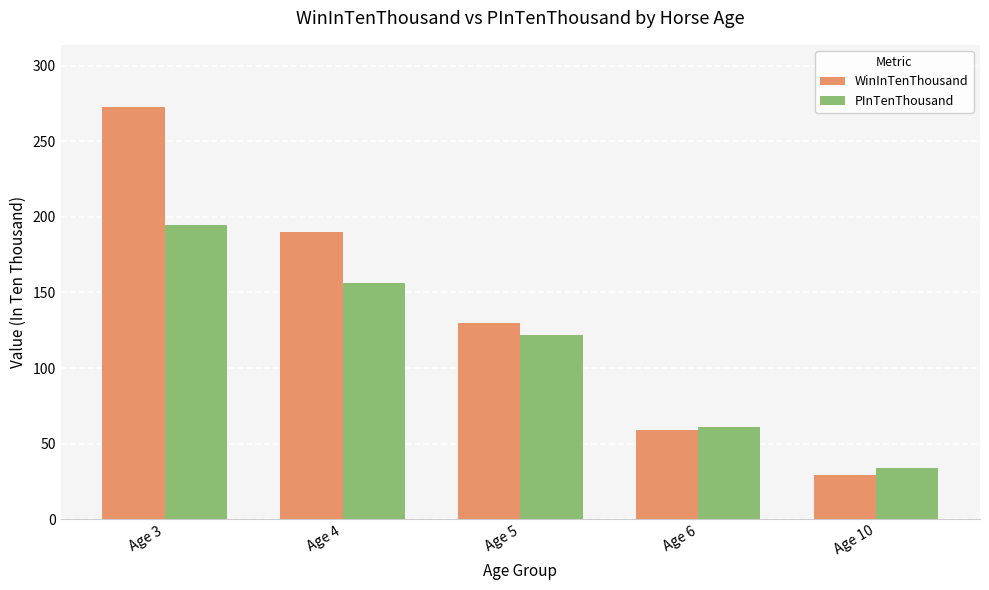

Reading left to right, extract all data points from this chart.

WinInTenThousand: Age 3=273	Age 4=190	Age 5=130	Age 6=59	Age 10=29
PInTenThousand: Age 3=195	Age 4=156	Age 5=122	Age 6=61	Age 10=34